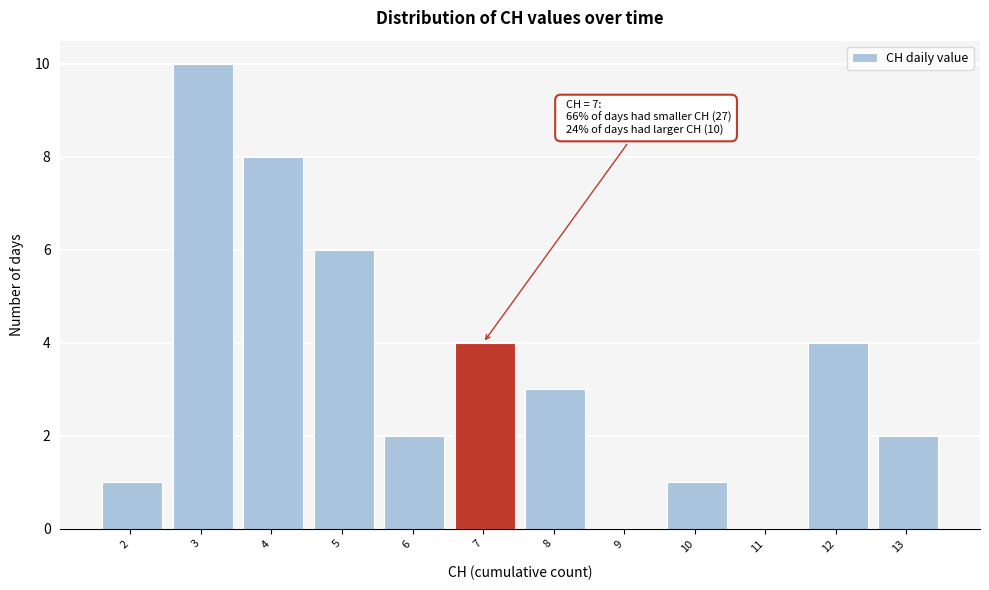

Reading left to right, extract all data points from this chart.

2=1	3=10	4=8	5=6	6=2	7=4	8=3	9=0	10=1	11=0	12=4	13=2